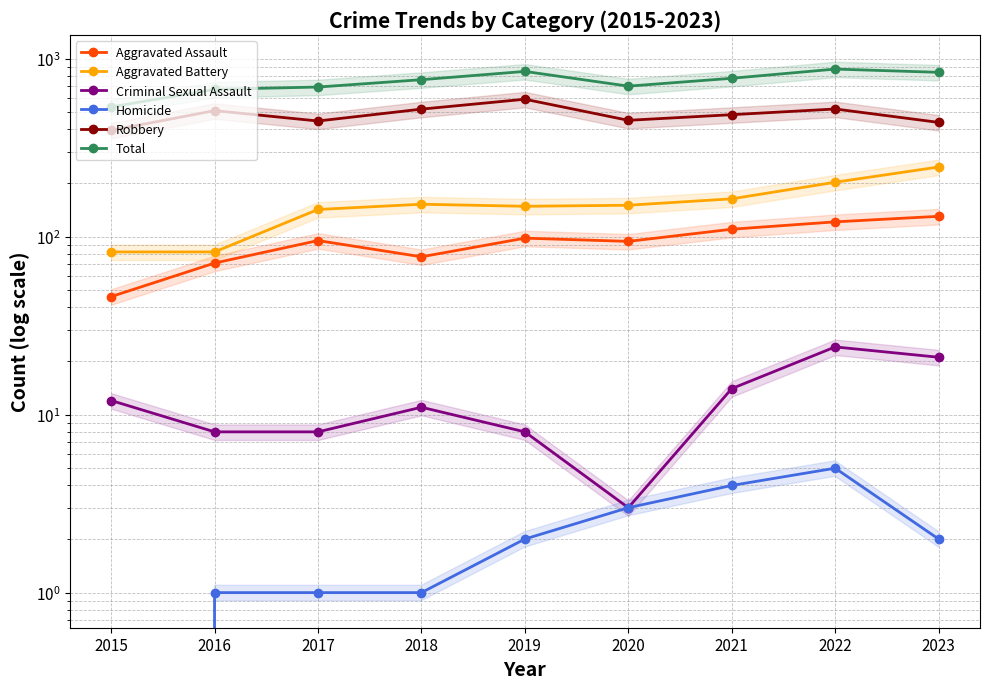

How many data points in Criminal Sexual Assault are above 11?

4